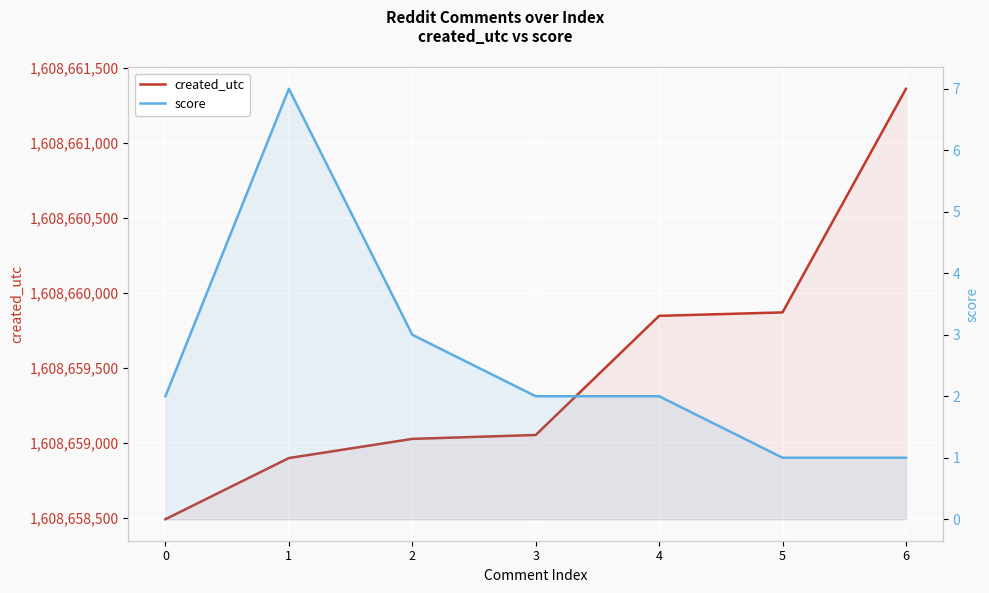

Which series has the largest total across all categories?

created_utc